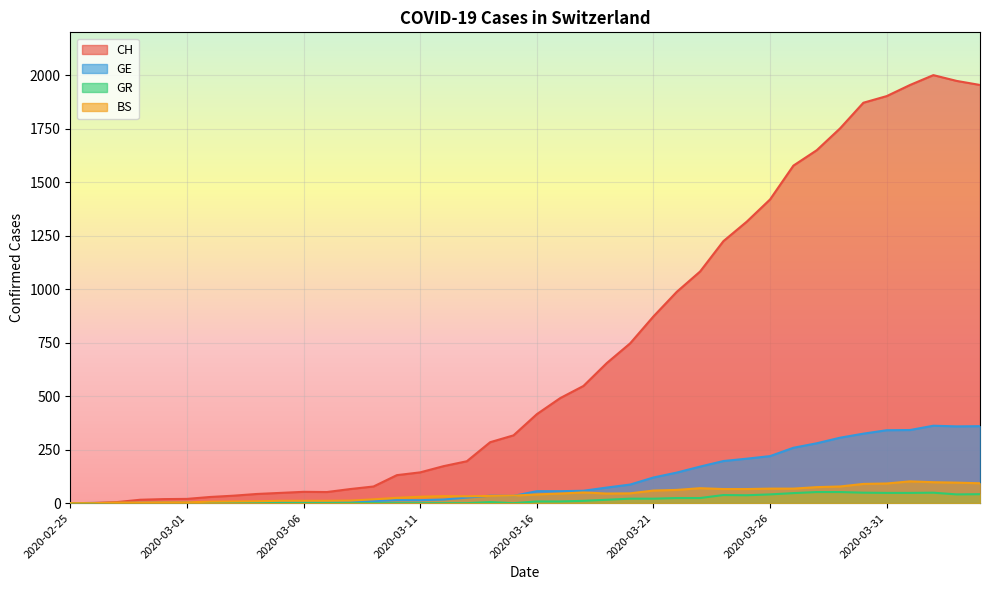

True or false: BS and GE intersect in this chart.

True